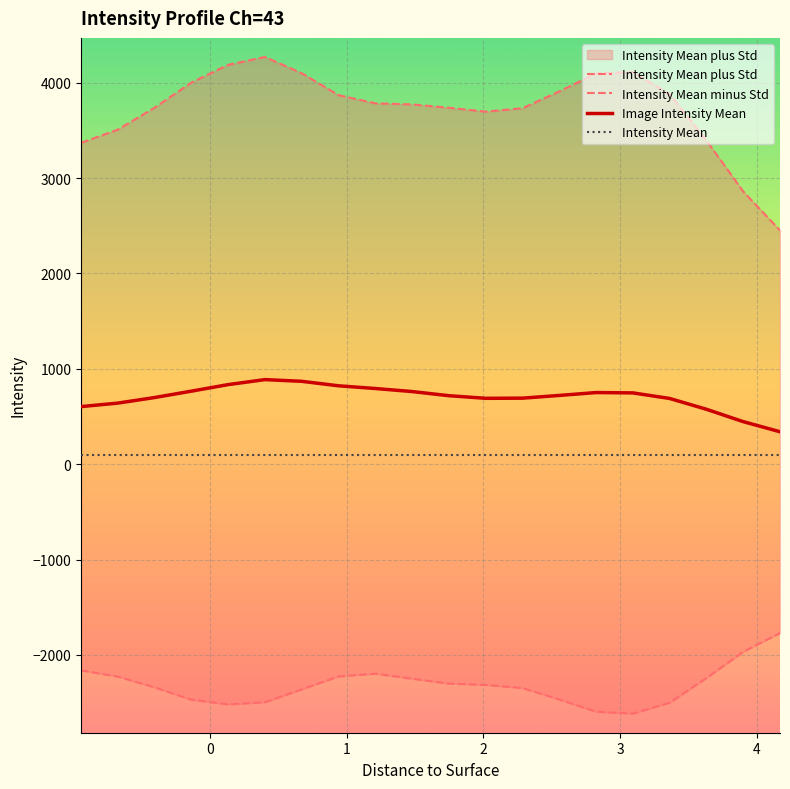

True or false: Image Intensity Mean and Intensity Mean cross at least once.

False